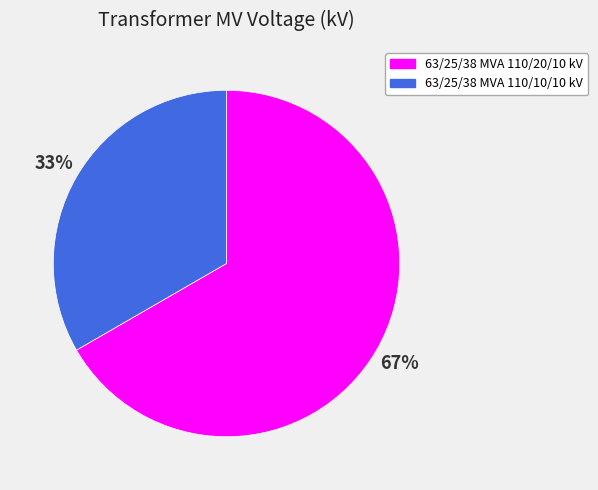

To the nearest percent, what portion does 63/25/38 MVA 110/10/10 kV represent?

33%